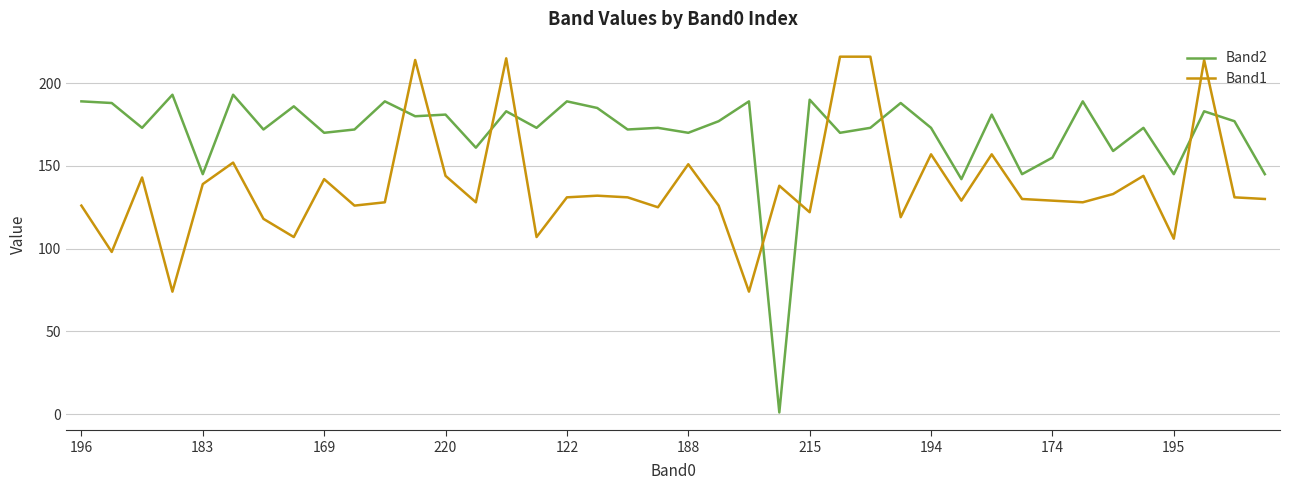

Which series has the largest total across all categories?

Band2